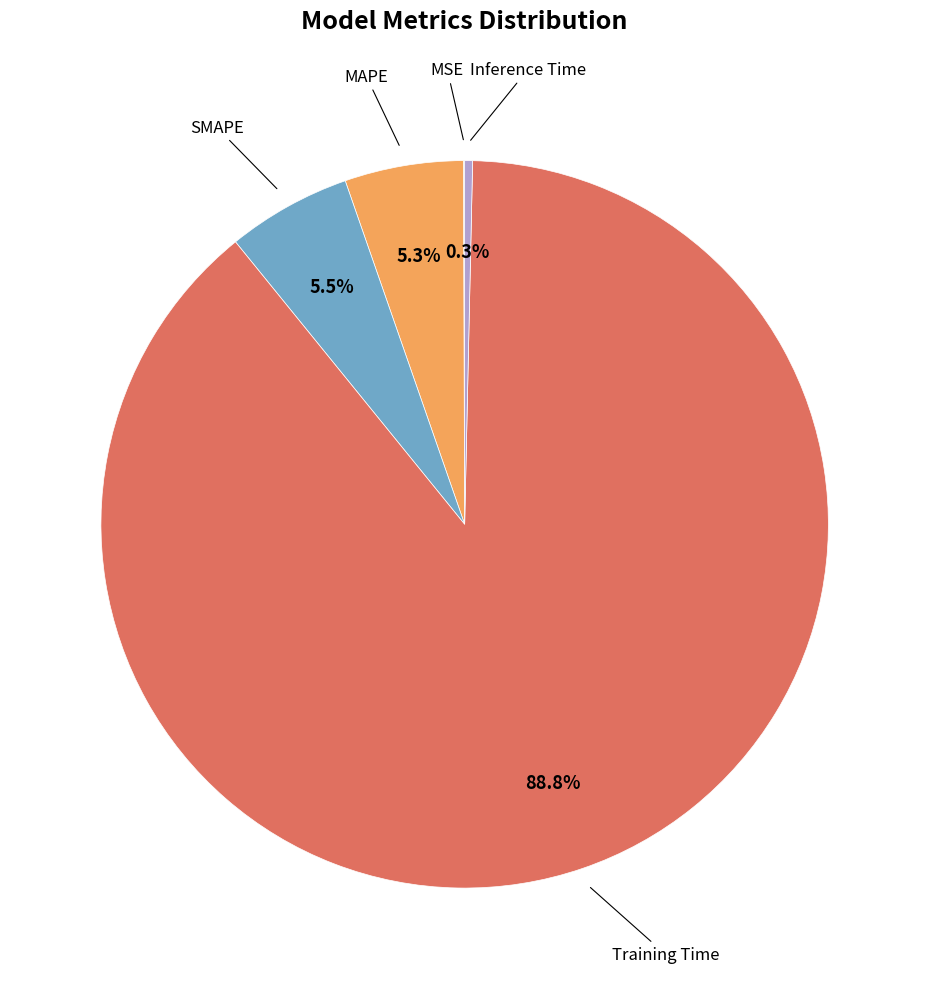

Does any single category account for the majority?

Yes